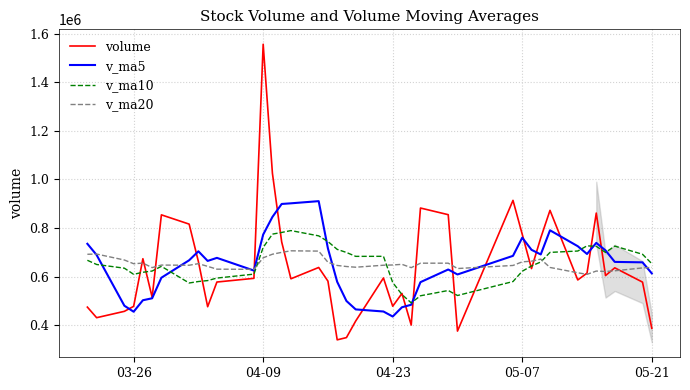

Which series has the largest range (max minus min)?

volume